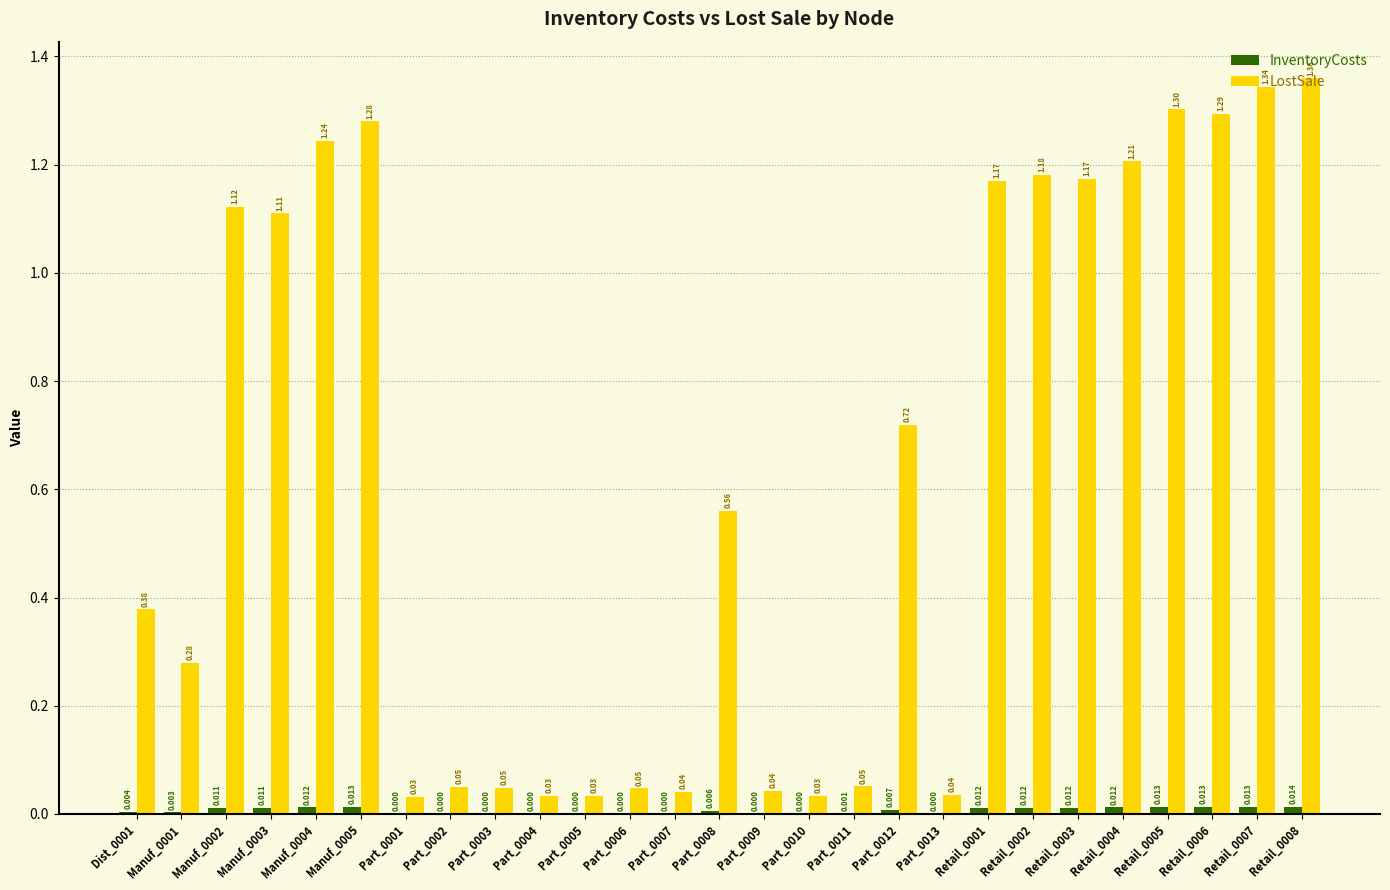

The LostSale series shows 1.9 at Manuf_0003. True or false?

False